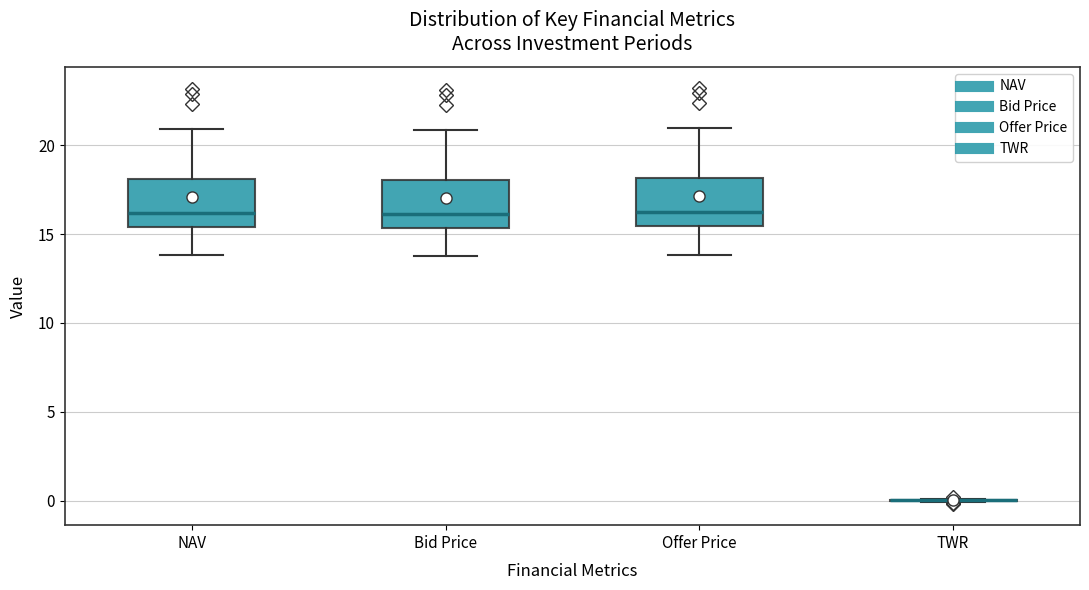

Reading left to right, transcribe this box plot: for each box, give where its median line is, the range the box spans, and where its two whiskers end, as read against the y-axis. The values are not printed on the chart, so give them approximately, as read against the axis.

NAV: median 16.0, box 15.5 to 18.0, whiskers 14.0 to 21.0
Bid Price: median 16.0, box 15.5 to 18.0, whiskers 14.0 to 21.0
Offer Price: median 16.0, box 15.5 to 18.0, whiskers 14.0 to 21.0
TWR: box collapsed to a line at 0.0, whiskers 0.0 to 0.0